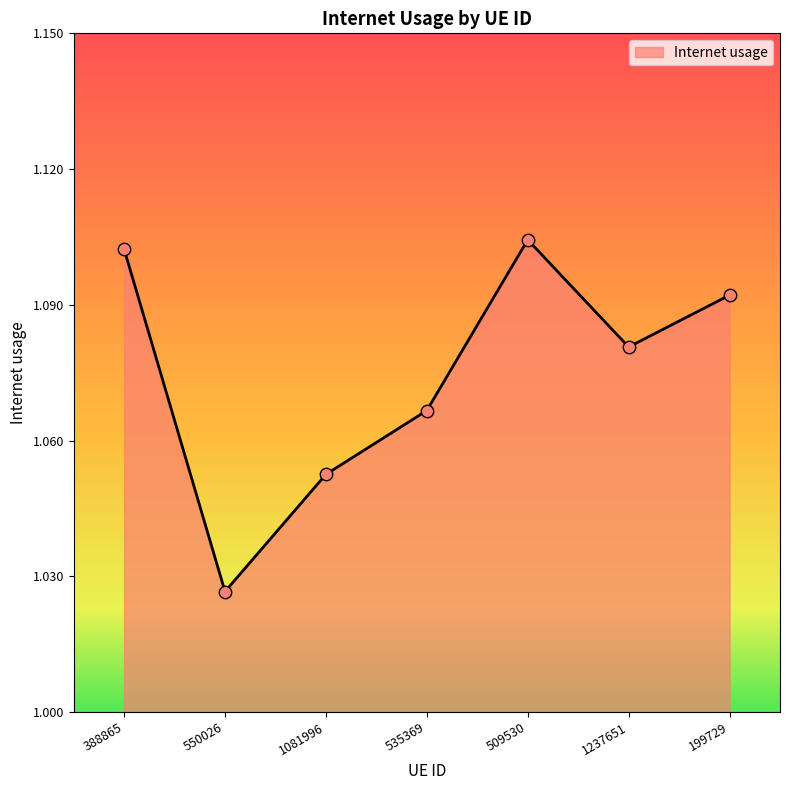

What is the change in value from 1081996 to 509530?

+0.1